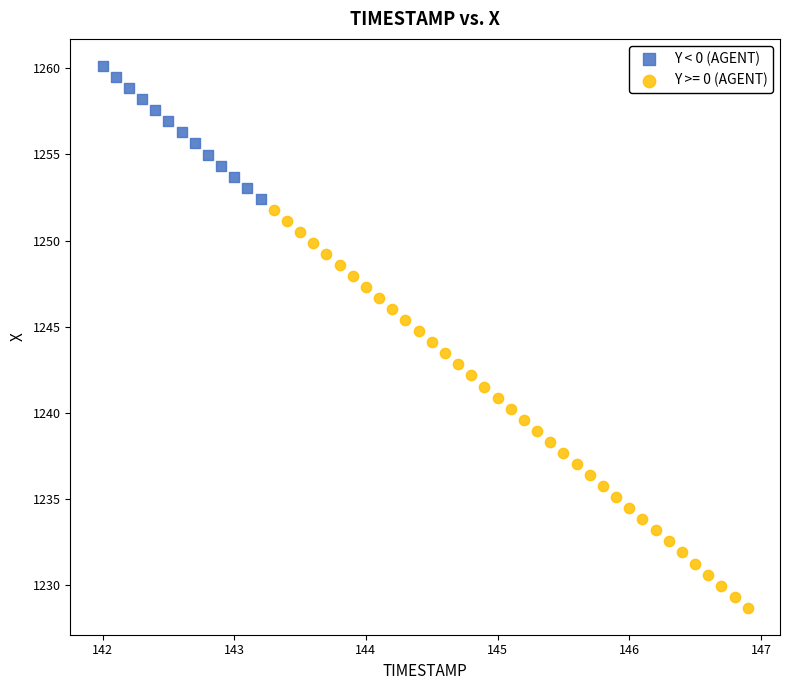

Which series contains the highest Y value?

Y < 0 (AGENT)